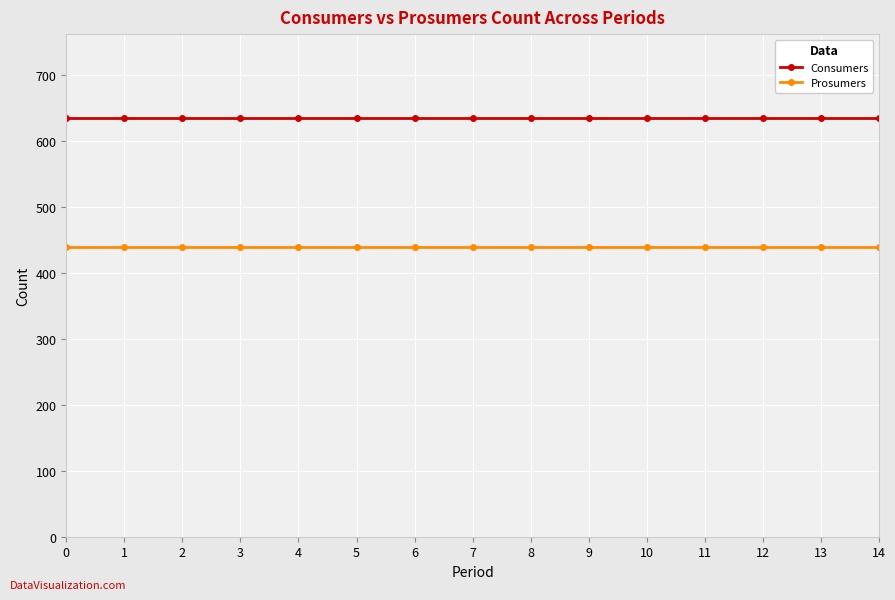

What is the total value across all series at 9?

1075